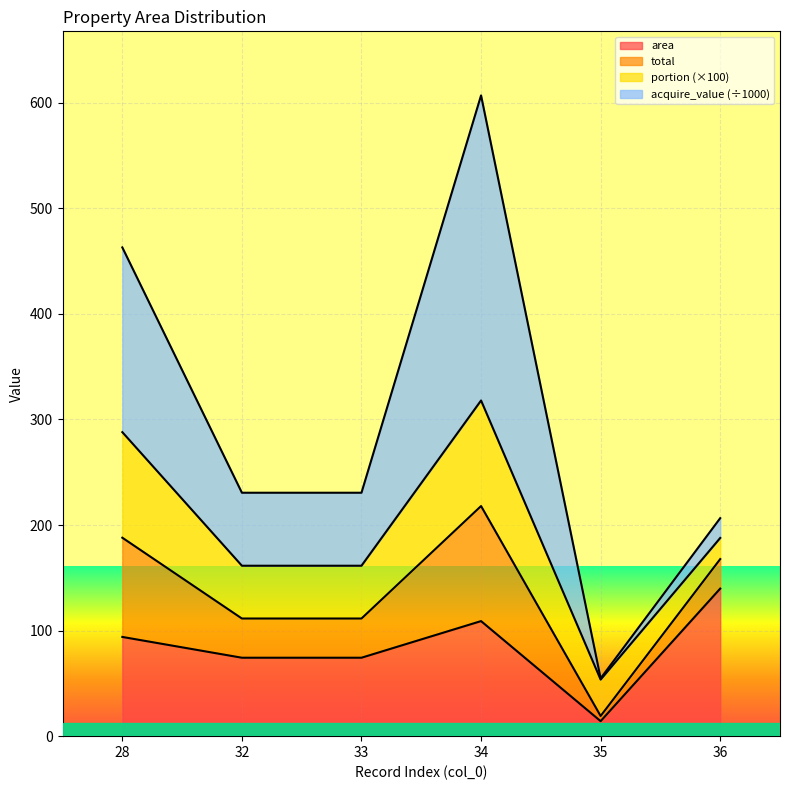

Which category has the lowest value in the area series?

35